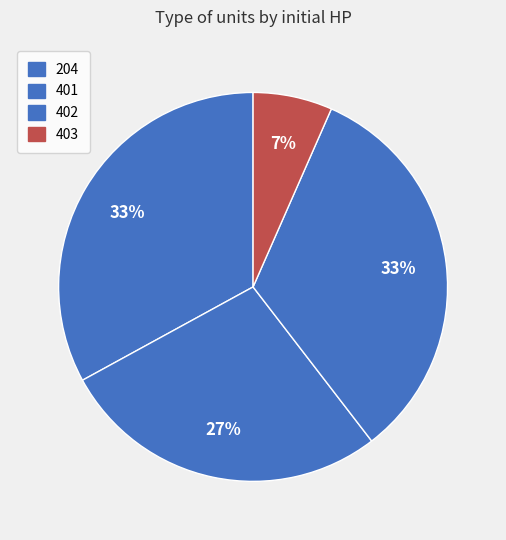

Rank the categories by value from lowest to highest.

403, 401, 204, 402